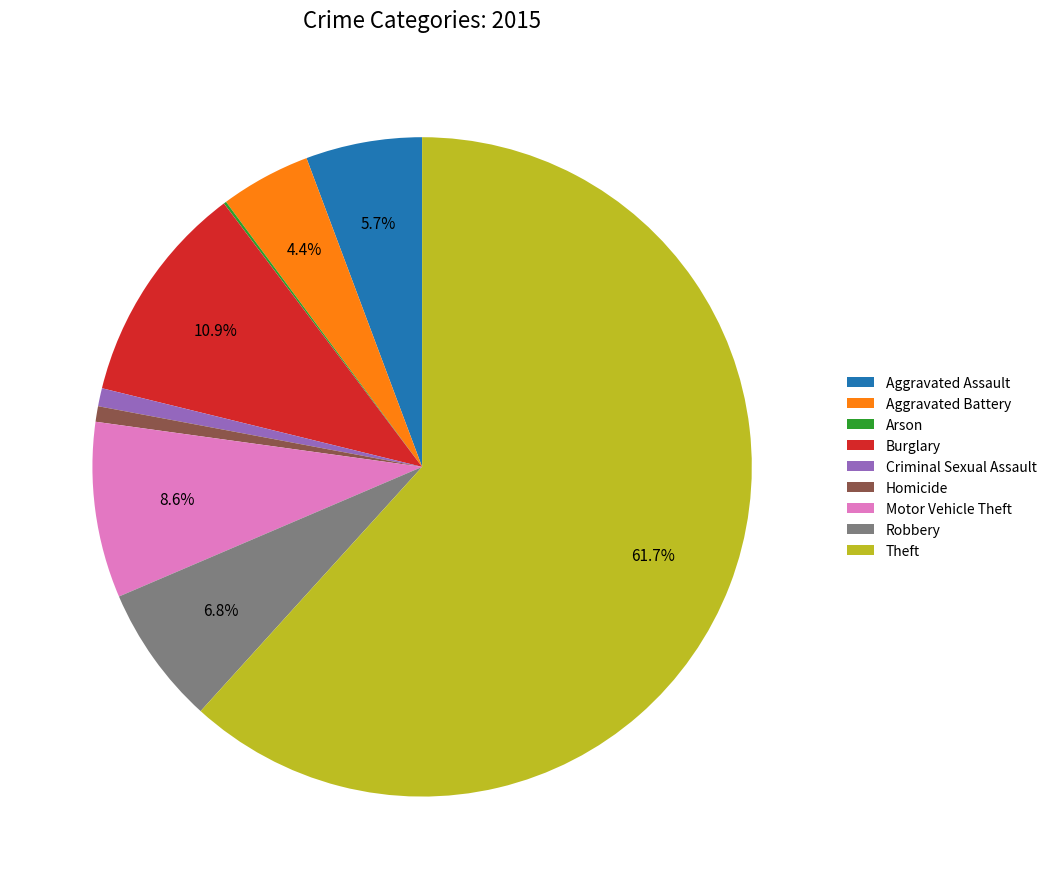

What is the largest slice in the pie chart?

Theft